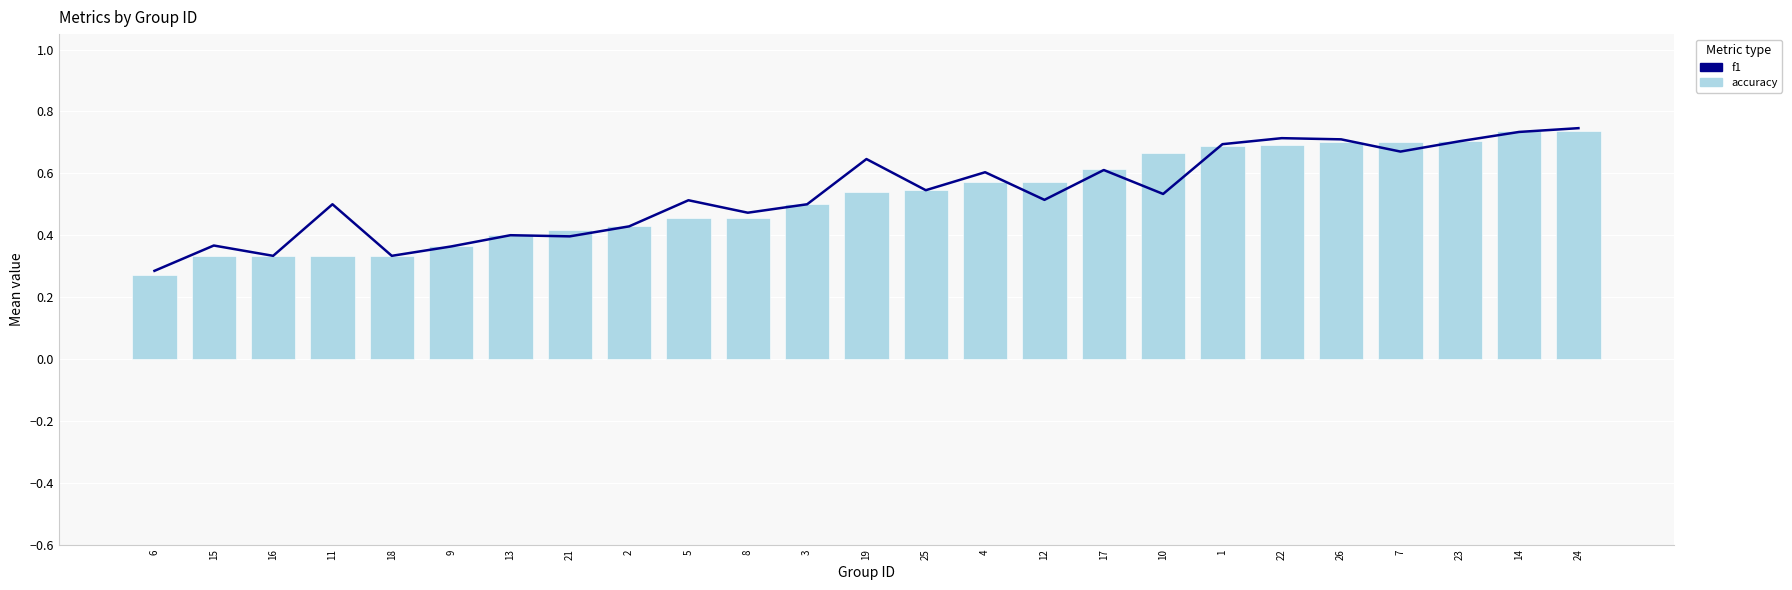

Is the value of f1 at 8 greater than the value of accuracy at 14?

No